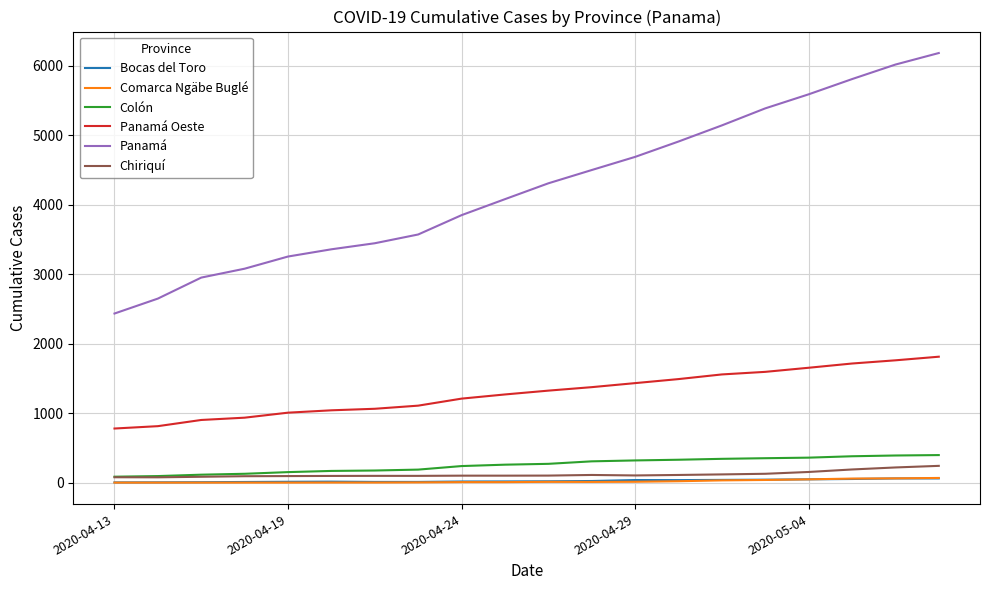

What are all the series names shown in the legend?

Bocas del Toro, Comarca Ngäbe Buglé, Colón, Panamá Oeste, Panamá, Chiriquí